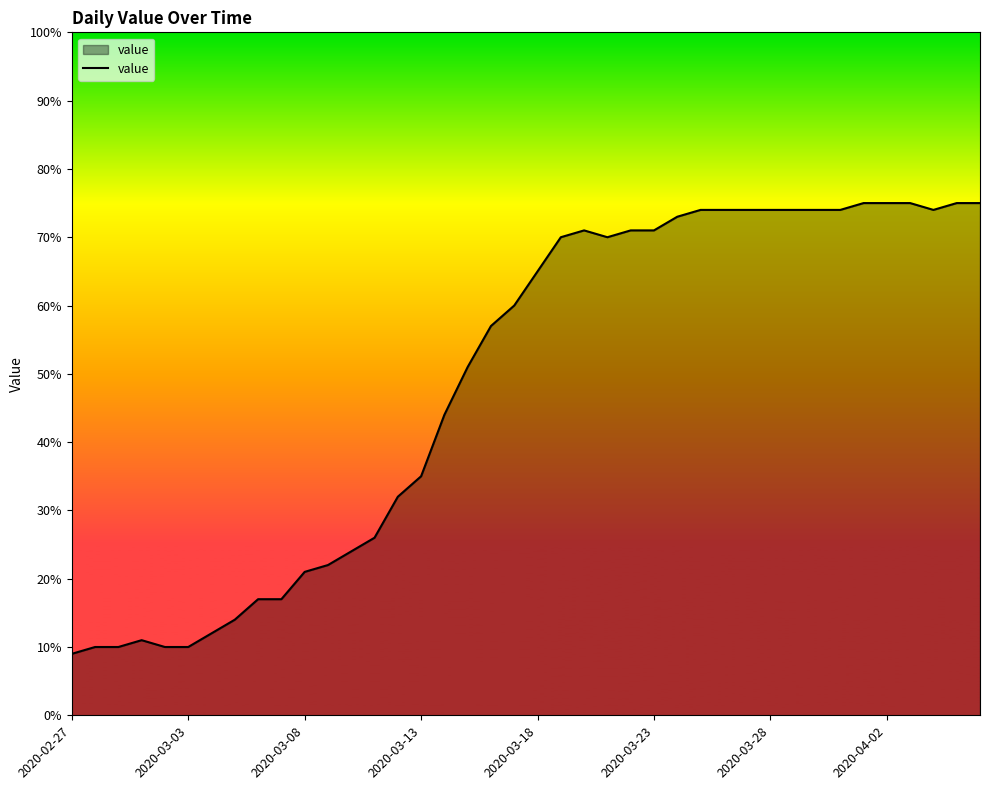

What is the minimum value shown in the chart?

9